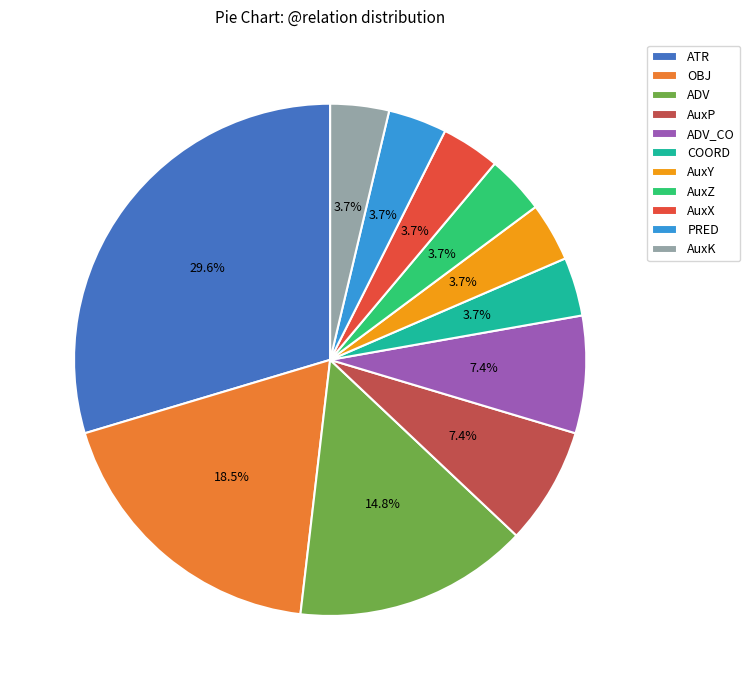

Approximately how many times larger is the value at PRED compared to AuxZ?

1.0